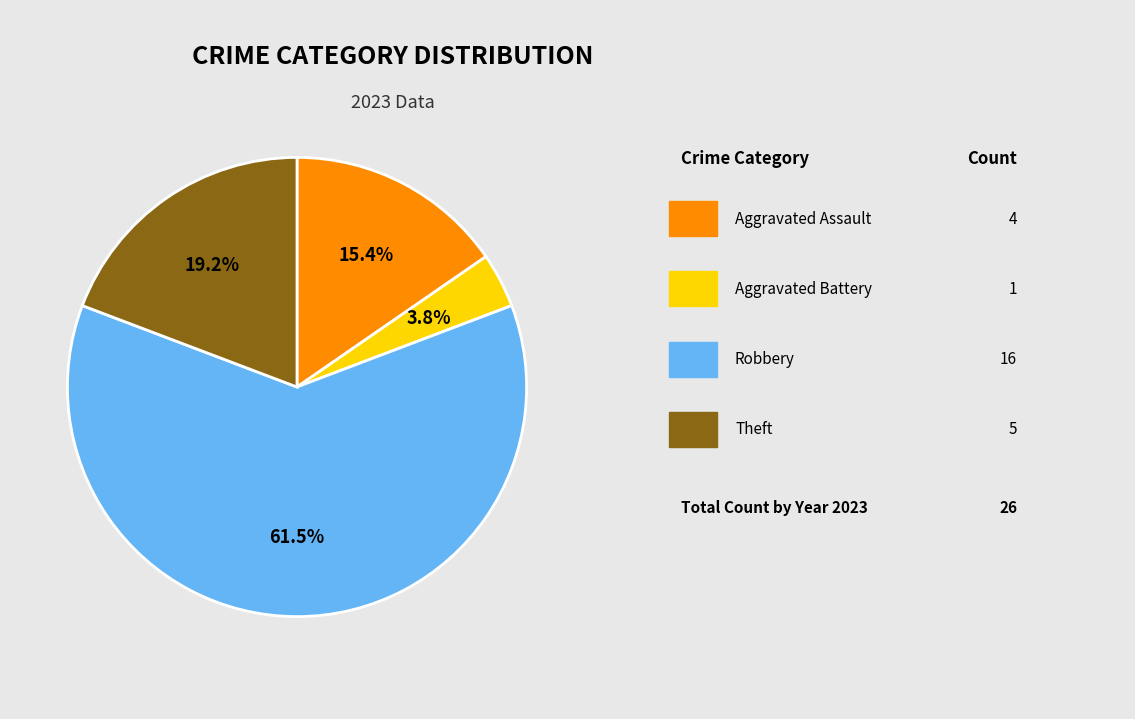

Is there a majority slice in this chart?

Yes